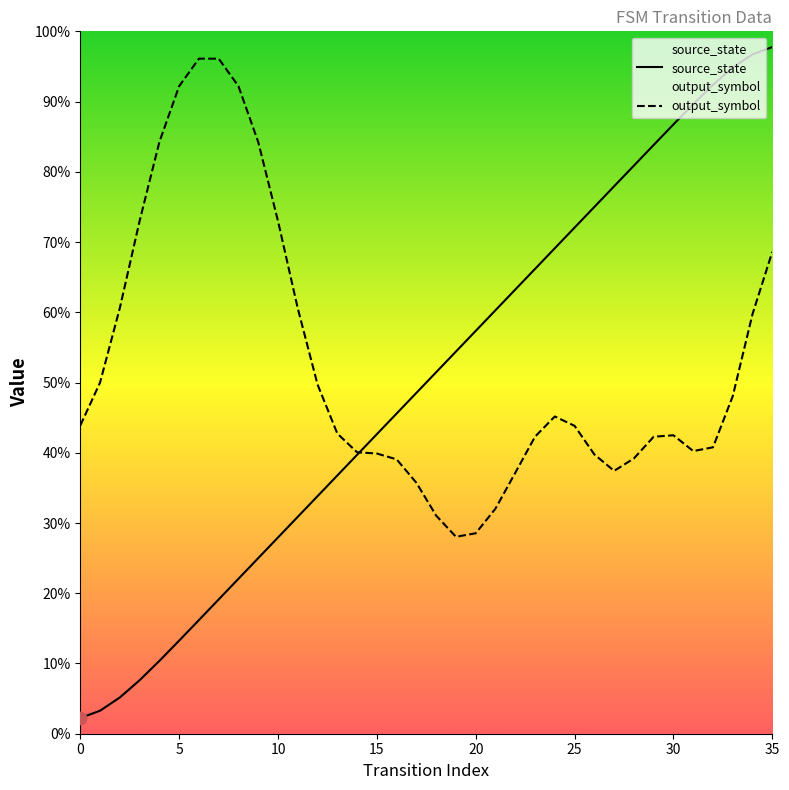

Is the value of source_state at 14 greater than the value of output_symbol at 15?

No